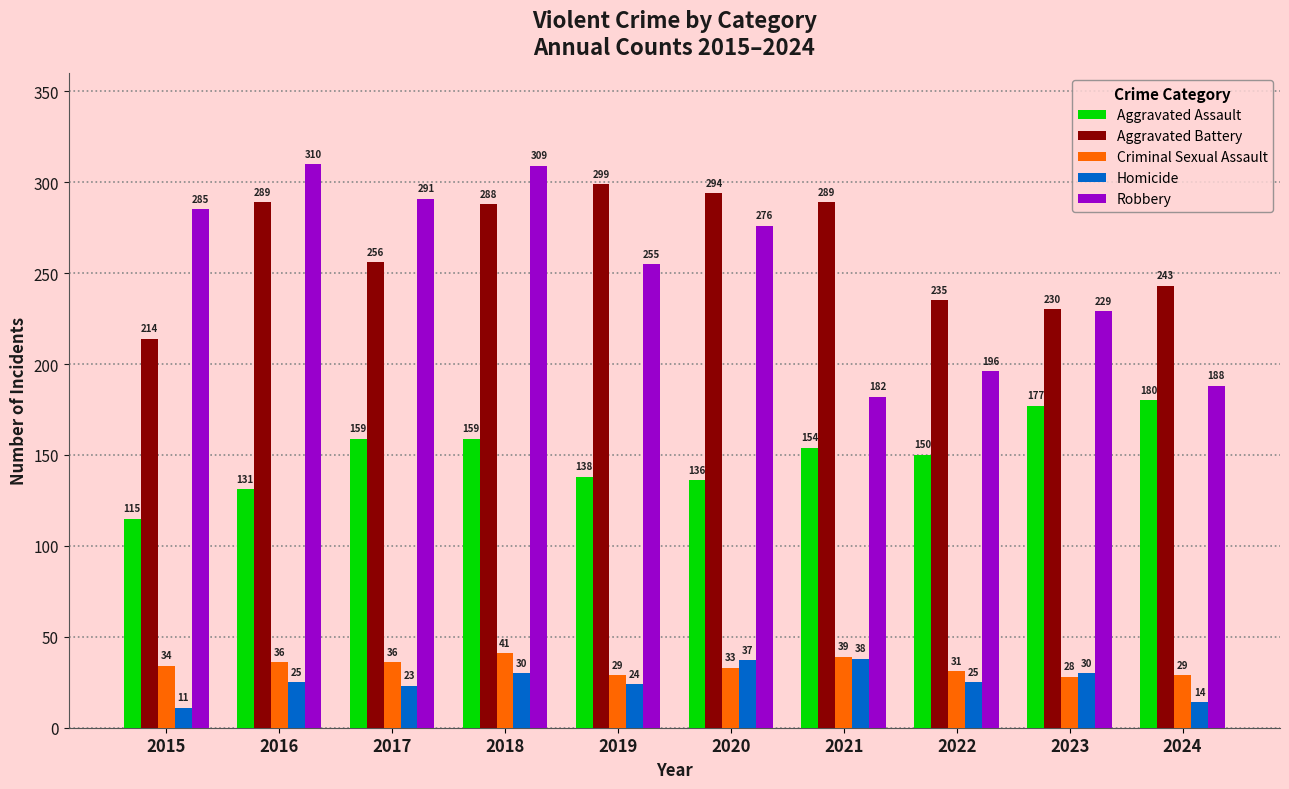

Count the number of categories in the chart.

10